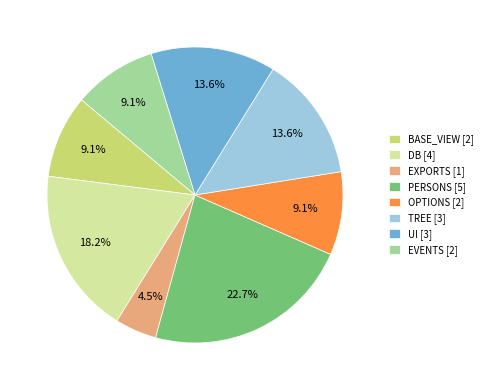

Does any single category account for the majority?

No